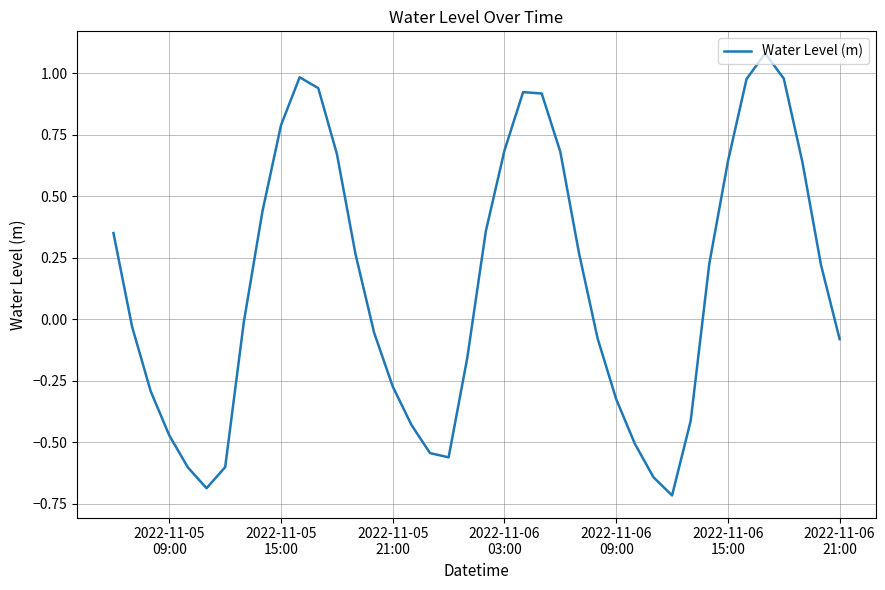

What is the smallest value displayed?

-0.7